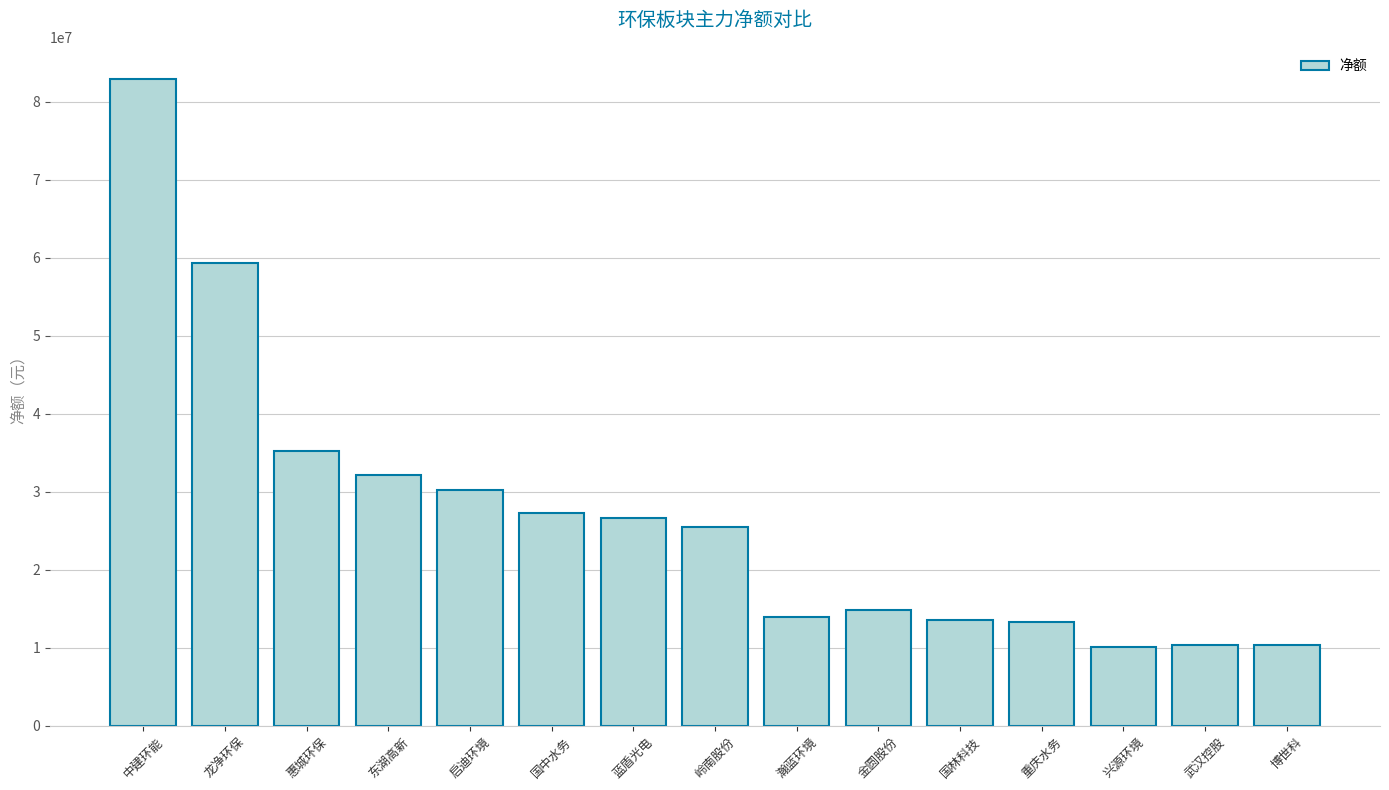

What is the average value?

27022498